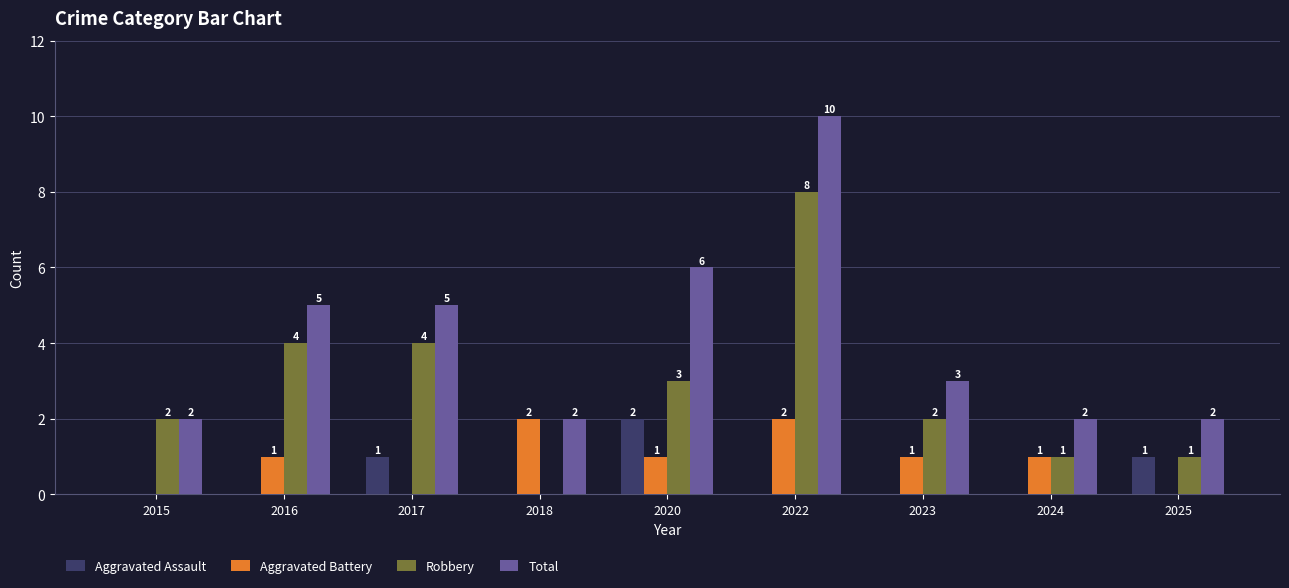

Where does the Total series first go above 3?

2016